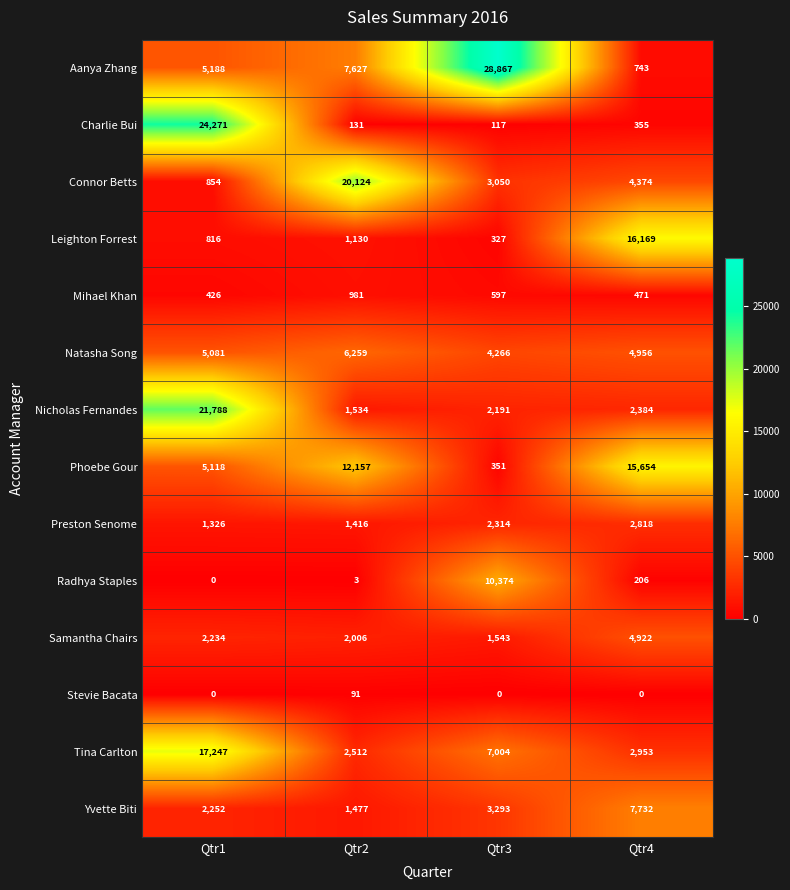

The Leighton Forrest series shows 16169 at Qtr4. True or false?

True